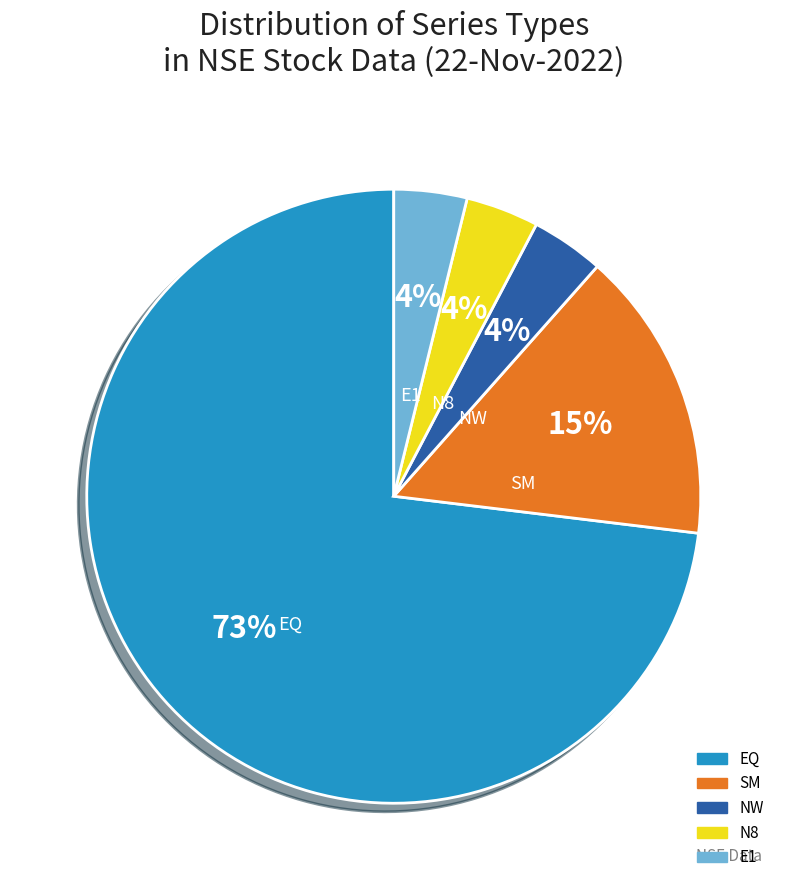

Combined, do EQ and NW account for over 50%?

Yes